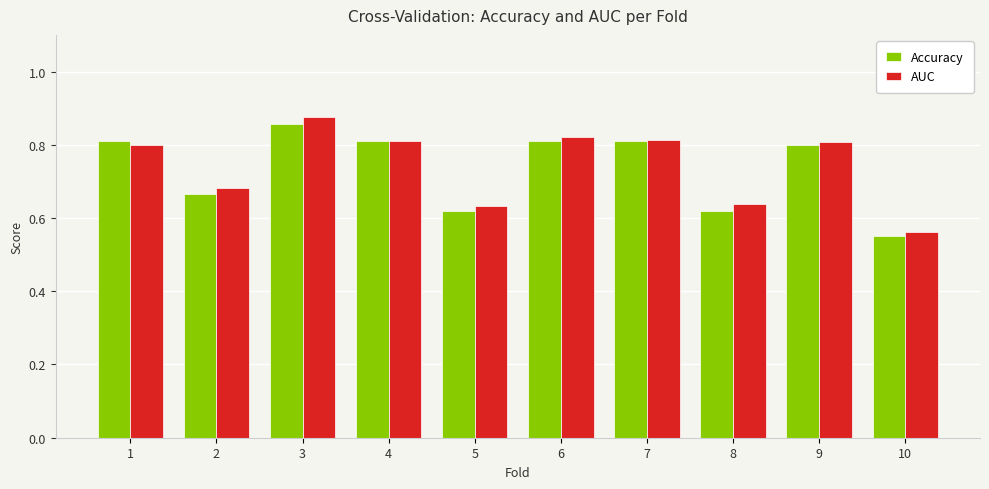

At which category is the sum across all series the highest?

3